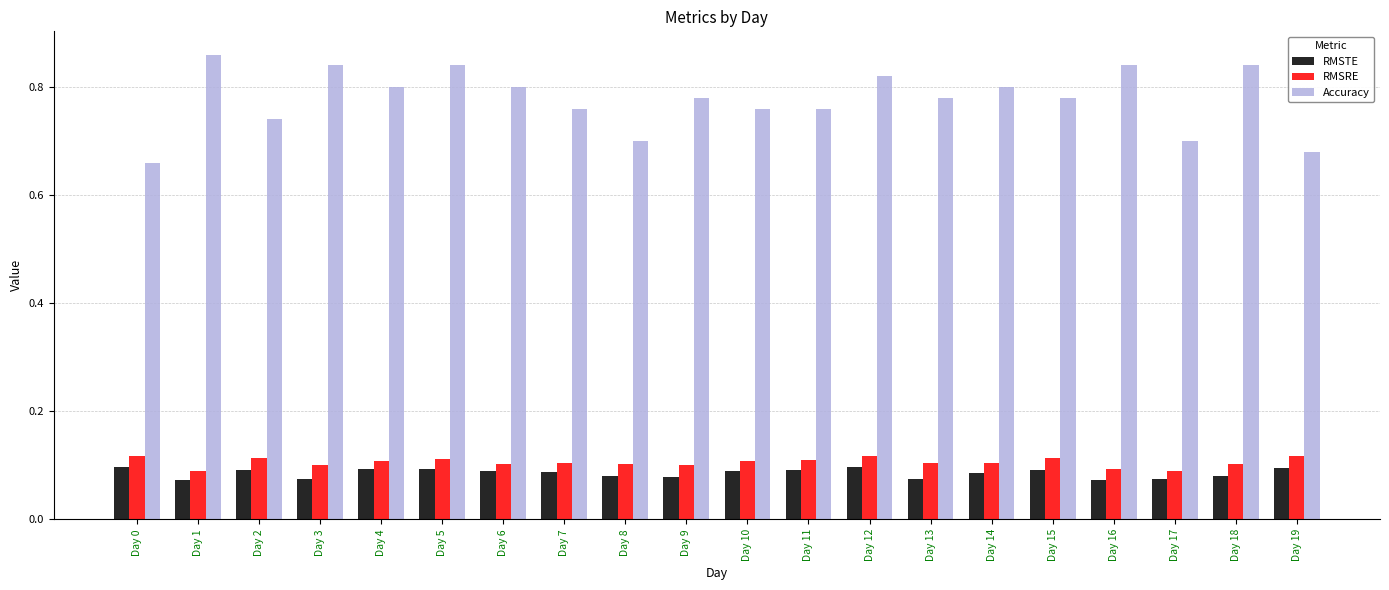

Which series changed the most between Day 4 and Day 18?

Accuracy